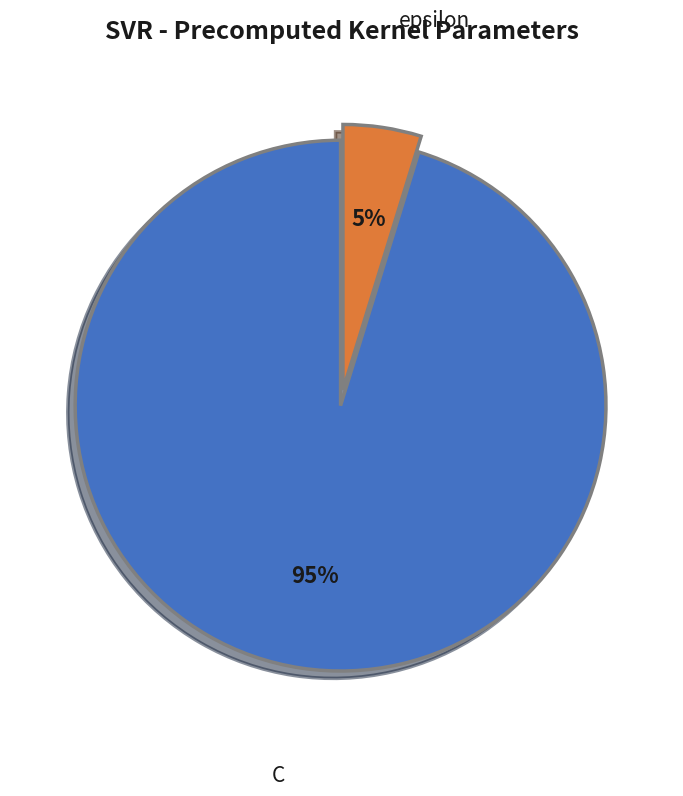

Is there any slice that represents more than half of the pie?

Yes